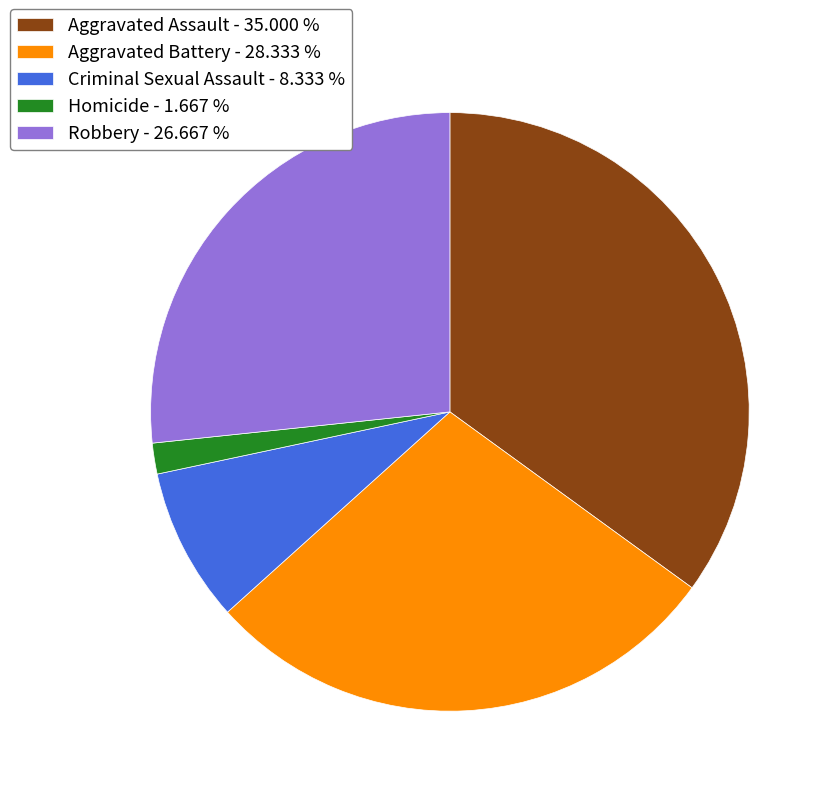

Is there a majority slice in this chart?

No